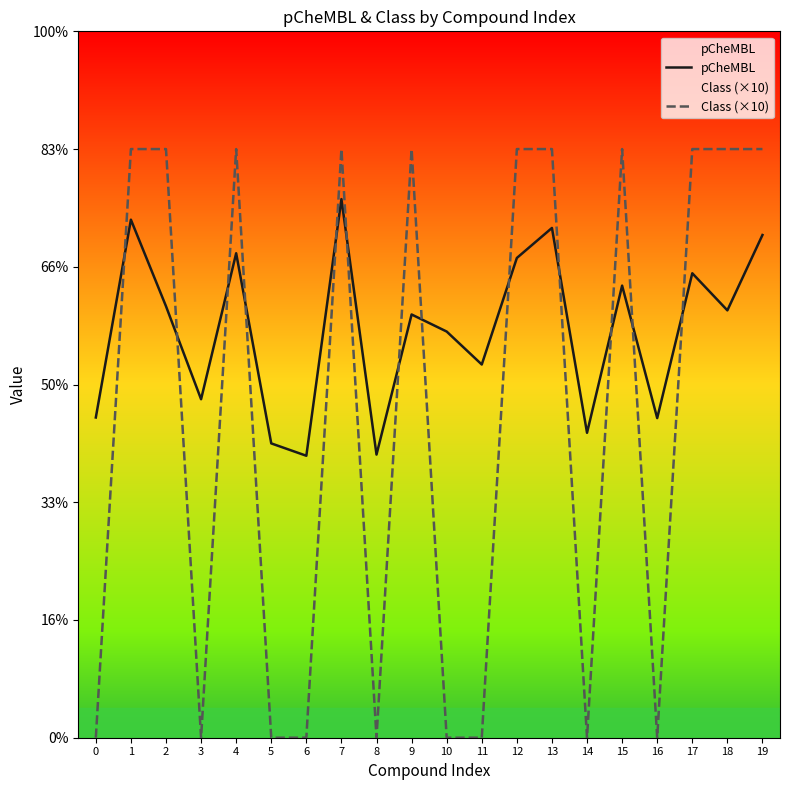

Reading left to right, transcribe all the data shown in this chart.

pCheMBL: 5.4	8.8	7.3	5.8	8.2	5.0	4.8	9.2	4.8	7.2	6.9	6.3	8.2	8.7	5.2	7.7	5.4	7.9	7.3	8.5
Class (×10): 0.0	10.0	10.0	0.0	10.0	0.0	0.0	10.0	0.0	10.0	0.0	0.0	10.0	10.0	0.0	10.0	0.0	10.0	10.0	10.0